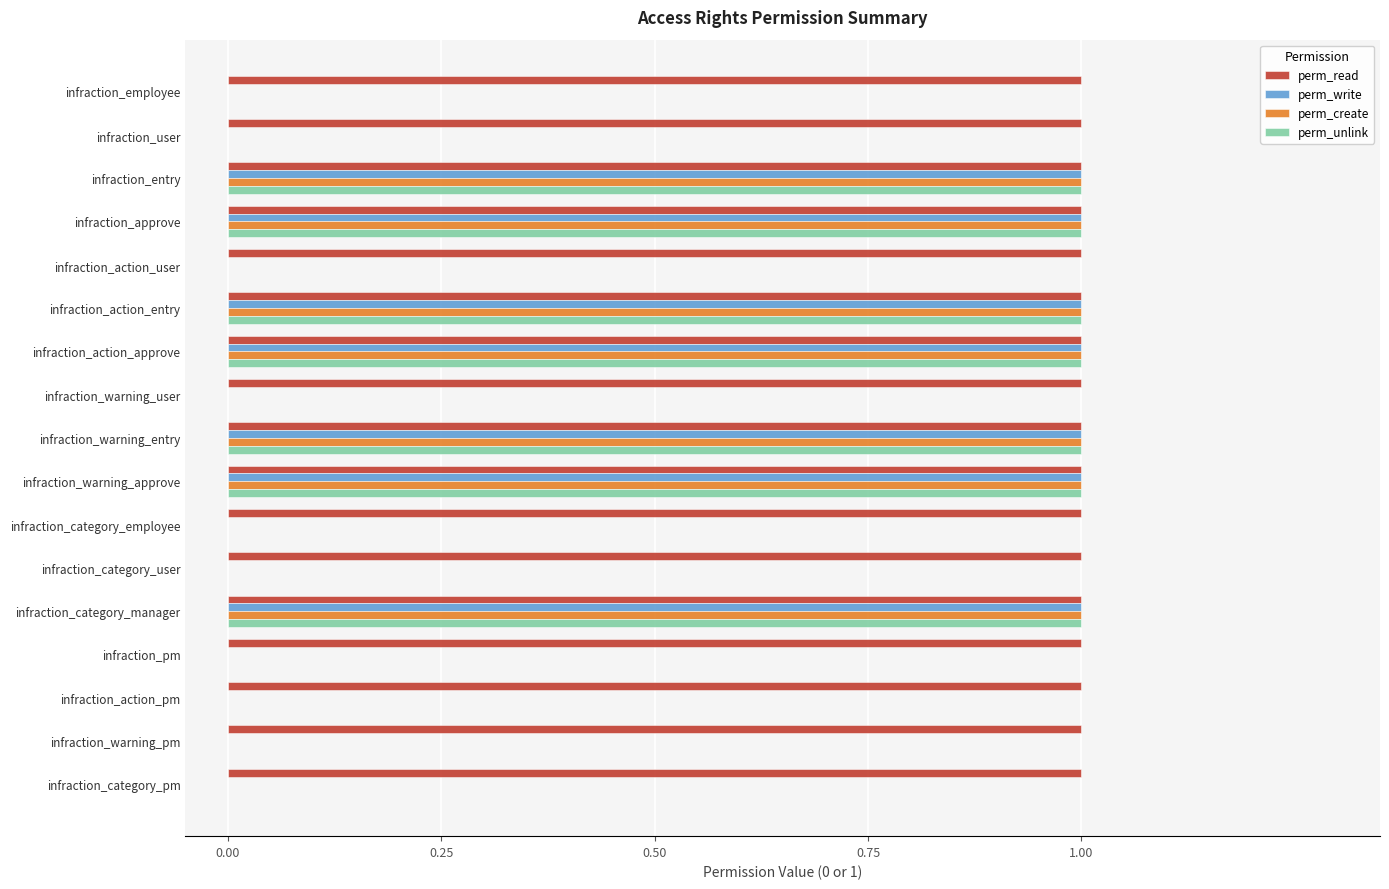

The perm_create series shows 1 at infraction_entry. True or false?

True